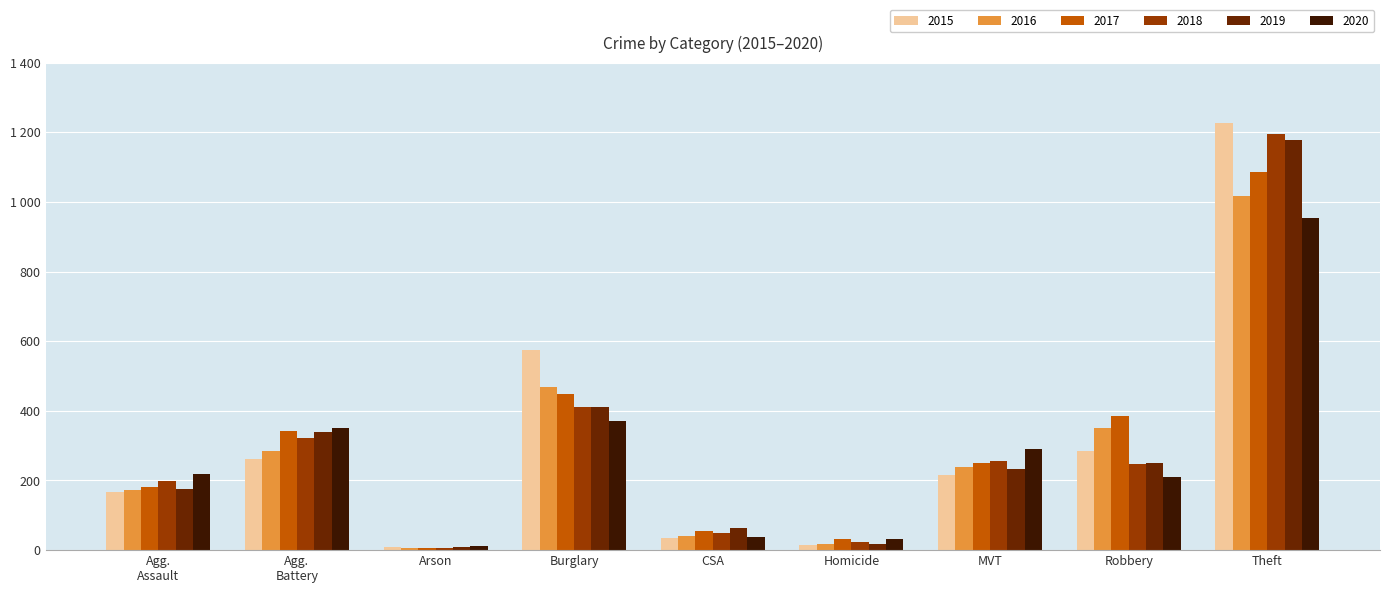

What is the average value of the 2019 series?

297